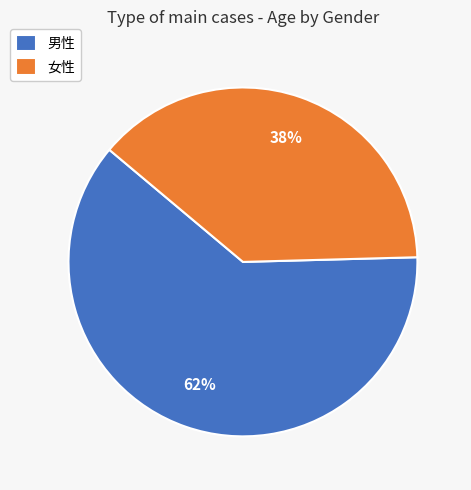

To the nearest percent, what is the average slice percentage?

50%